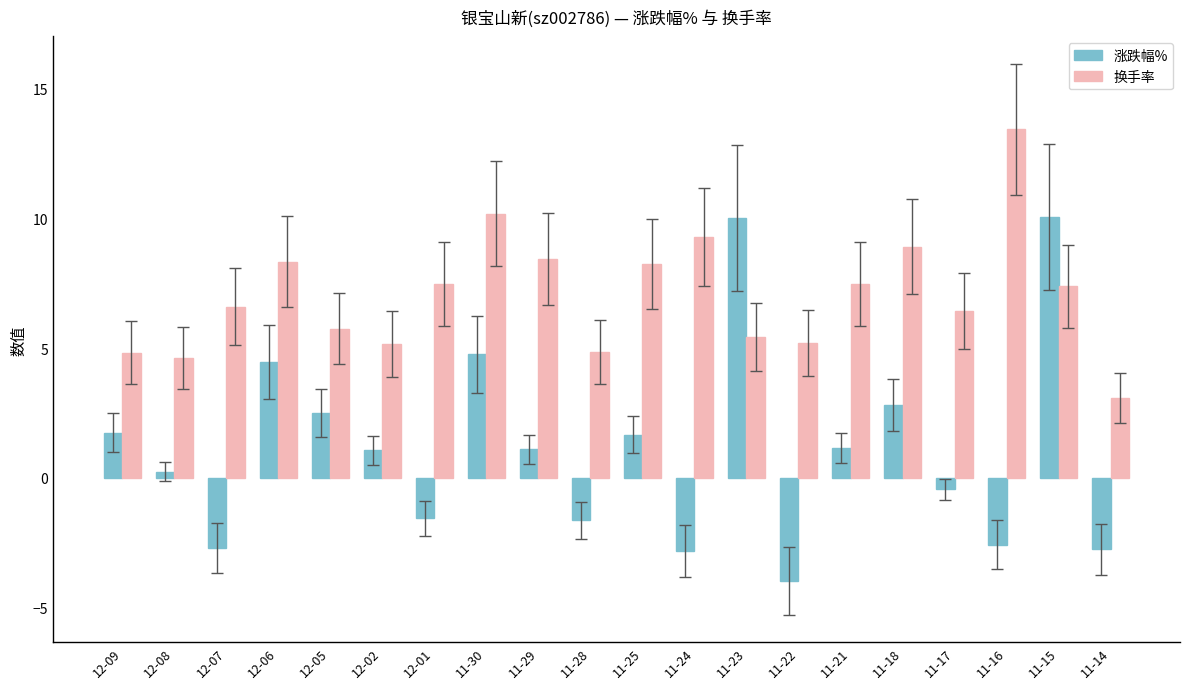

What is the sum of the 涨跌幅% values at 11-25 and 11-16?

-0.9